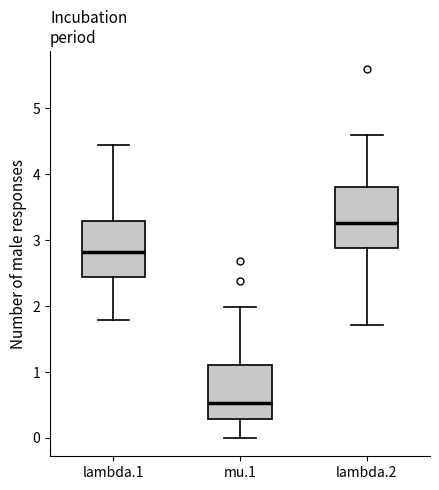

Reading left to right, read every box against the y-axis: the position of its median line, the range the box covers, and the ends of its whiskers. The values are not printed on the chart, so give them approximately, as read against the axis.

lambda.1: median 2.8, box 2.4 to 3.3, whiskers 1.8 to 4.4
mu.1: median 0.5, box 0.3 to 1.1, whiskers 0.0 to 2.0
lambda.2: median 3.3, box 2.9 to 3.8, whiskers 1.7 to 4.6